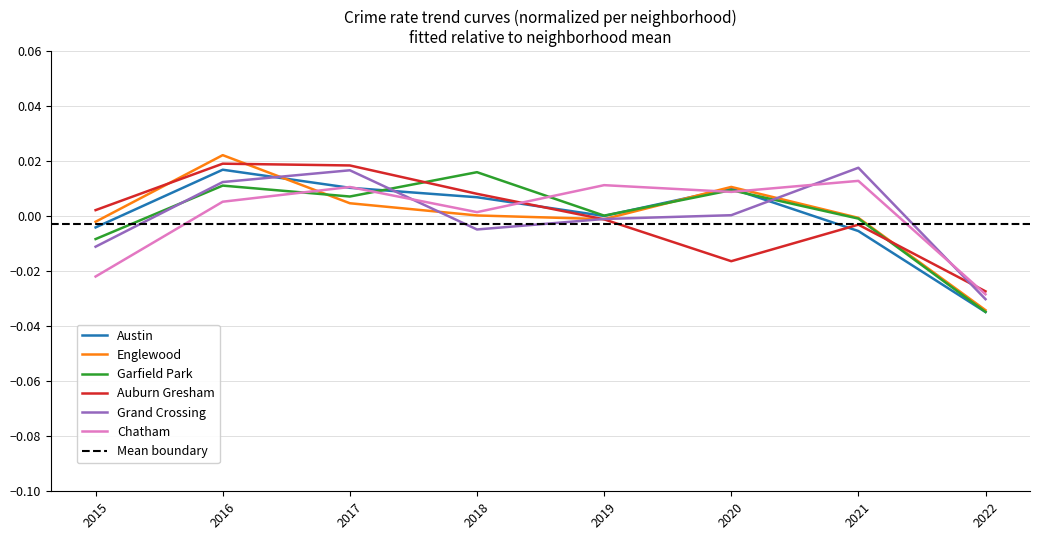

Is the value of Chatham at 2020 greater than the value of Austin at 2019?

Yes